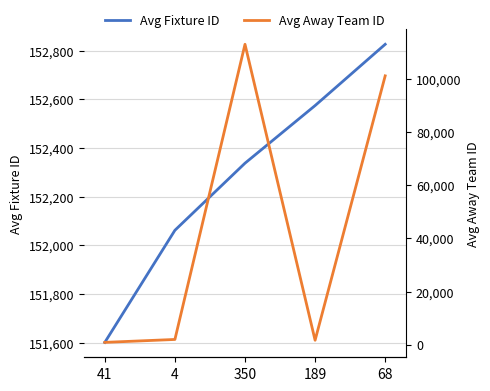

Between 4 and 350, which series saw the biggest shift?

Avg Away Team ID